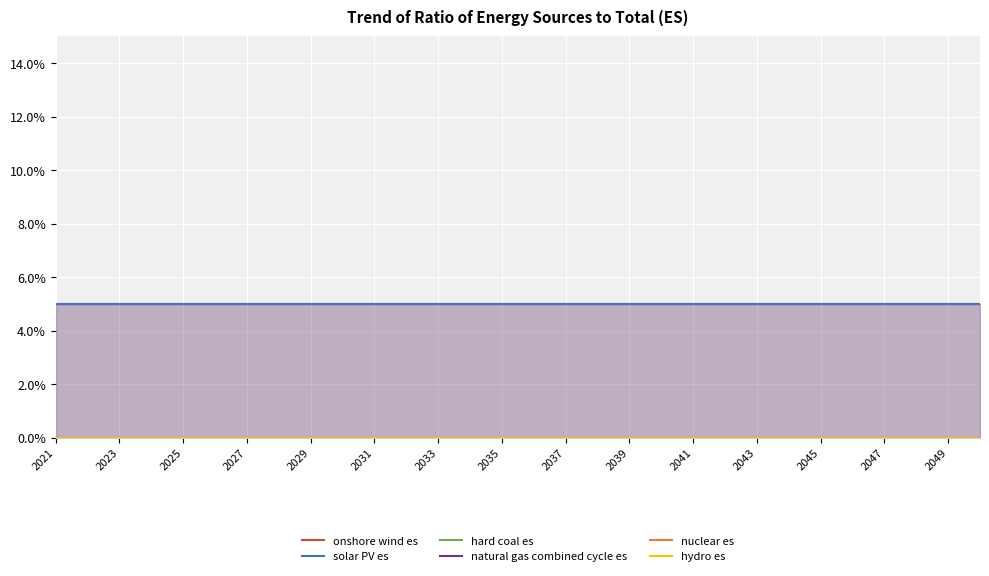

Is the value of onshore wind es at 2031 greater than the value of nuclear es at 27?

Yes